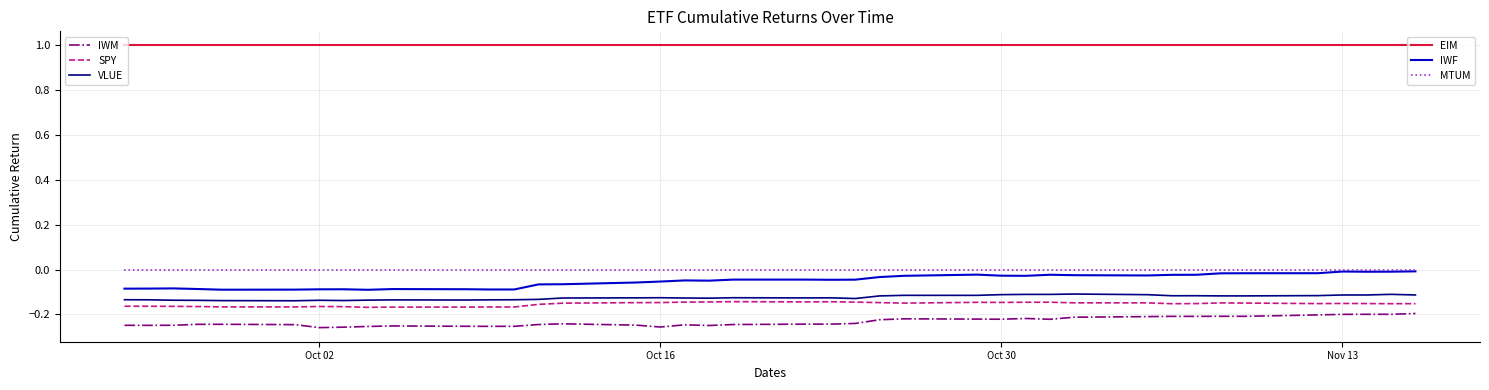

What is the maximum value shown in the chart?

1.0